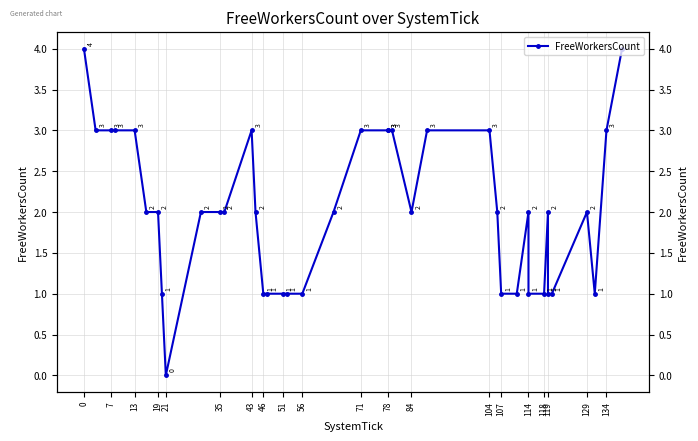

How many points are higher than both their immediate neighbors (excluding endpoints)?

4